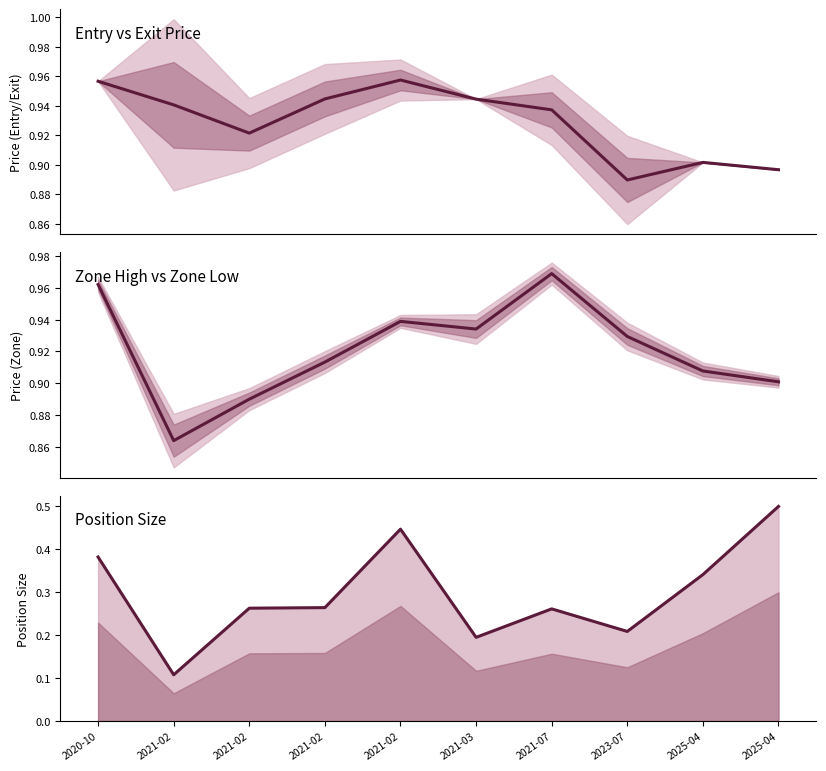

At which category does the chart reach its minimum across all series?

2021-02